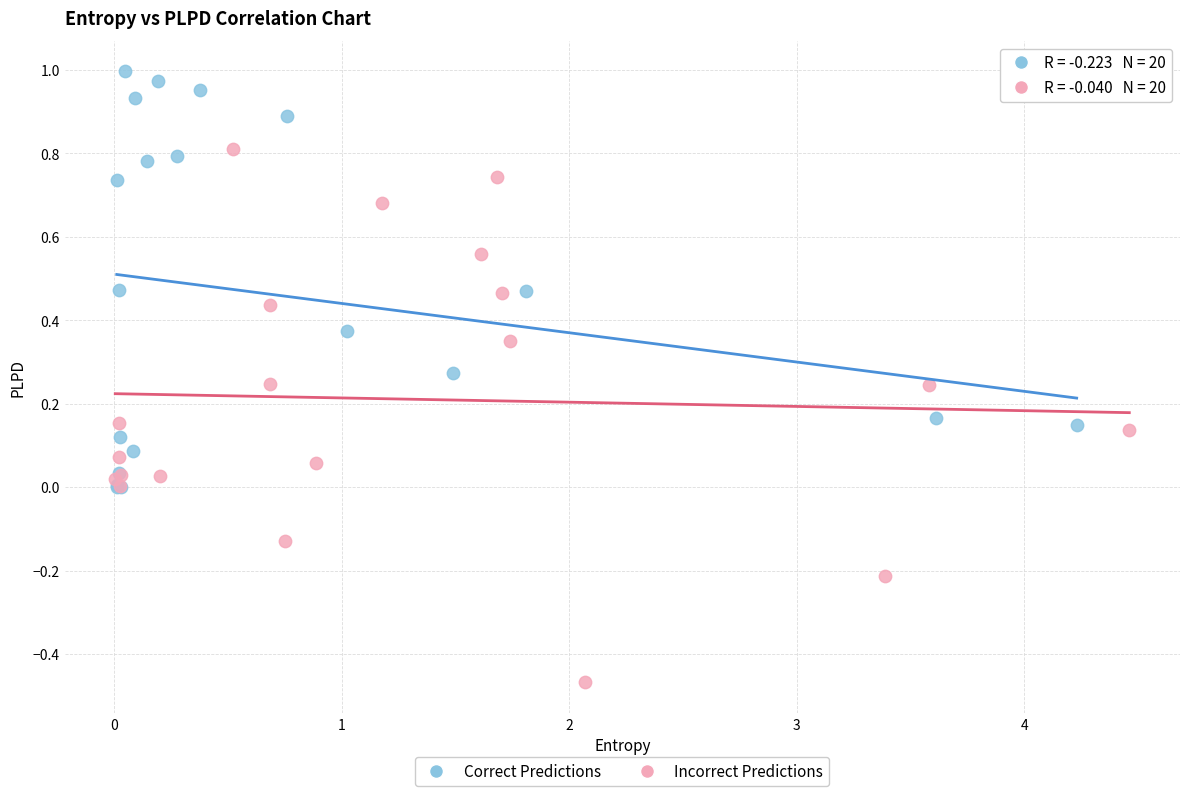

Which series contains the lowest Y value?

Incorrect Predictions